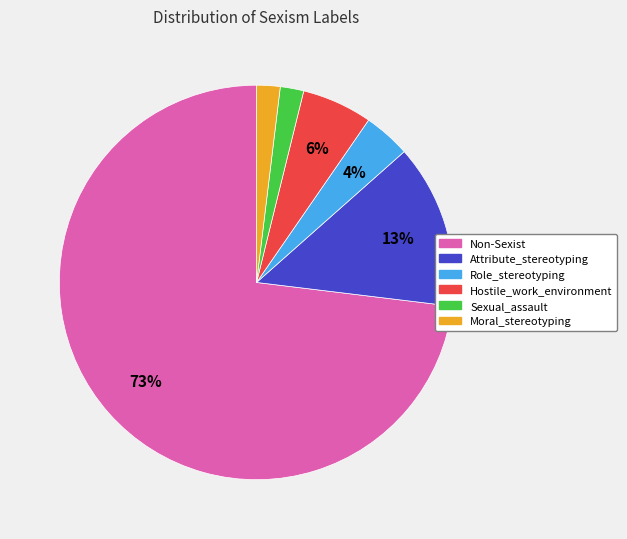

Does Sexual_assault account for over 50% of the chart?

No